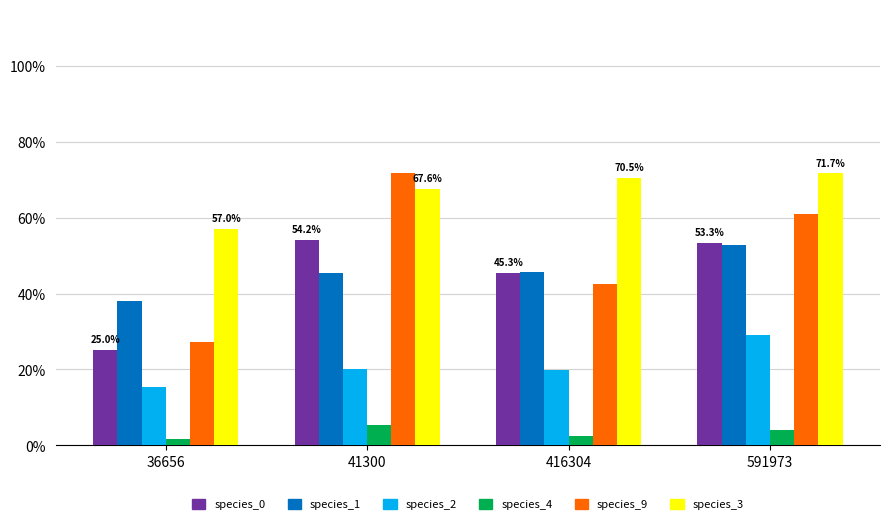

Does the chart contain any negative values?

No